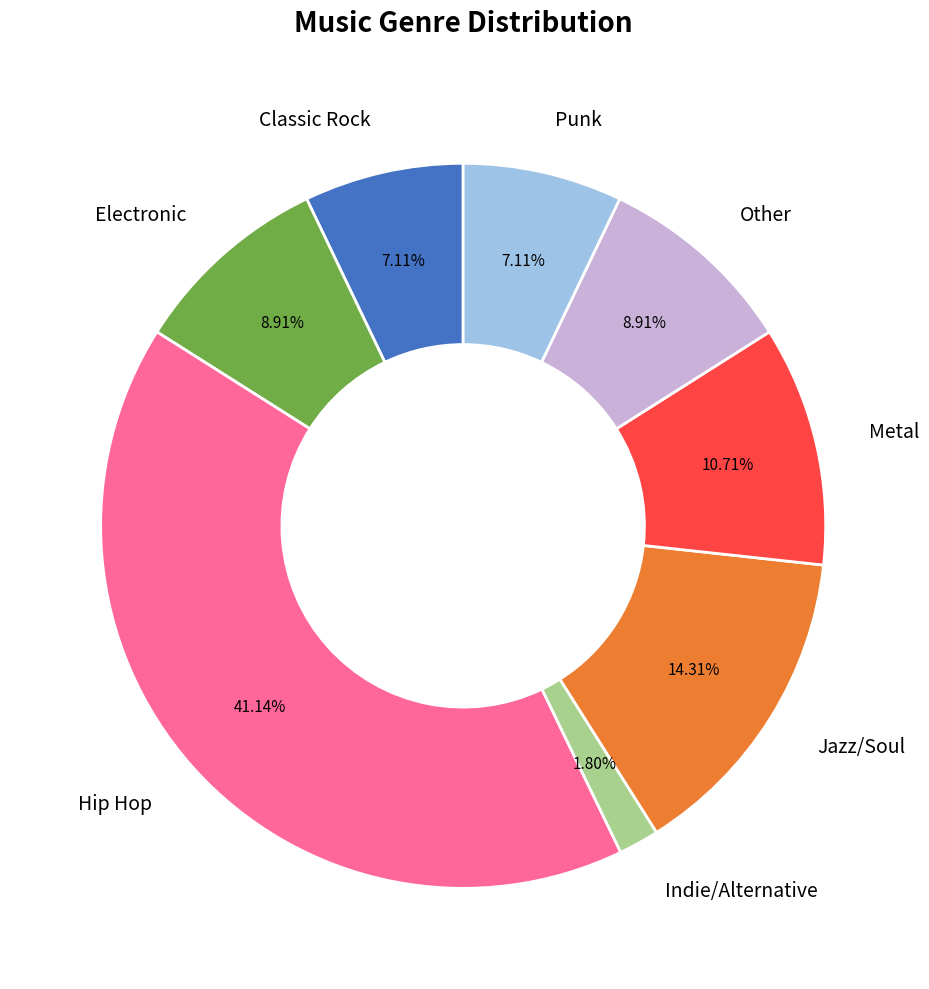

What is the largest slice in the pie chart?

Hip Hop